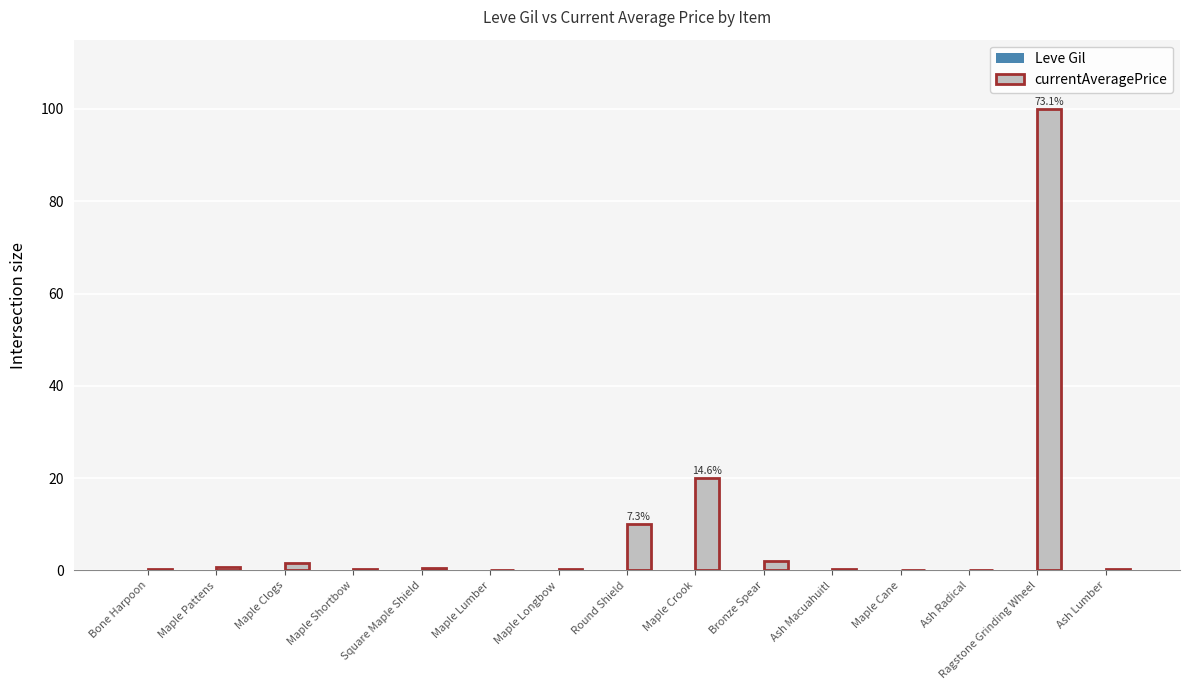

At which category is the sum across all series the highest?

Ragstone Grinding Wheel